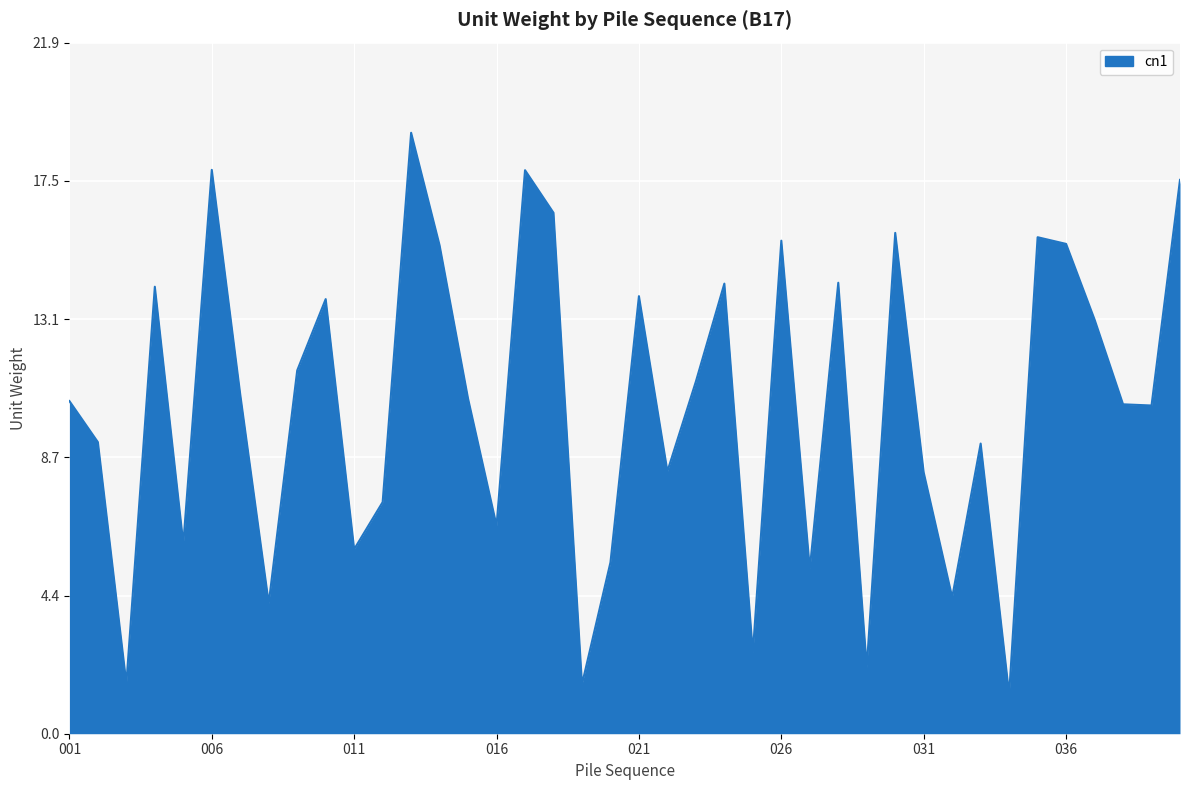

What is the greatest value displayed?

19.0